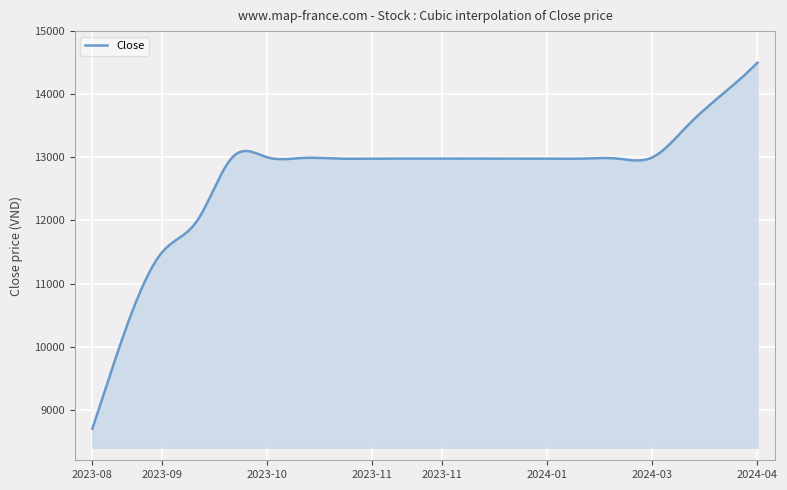

What is the maximum value shown in the chart?

14500.0